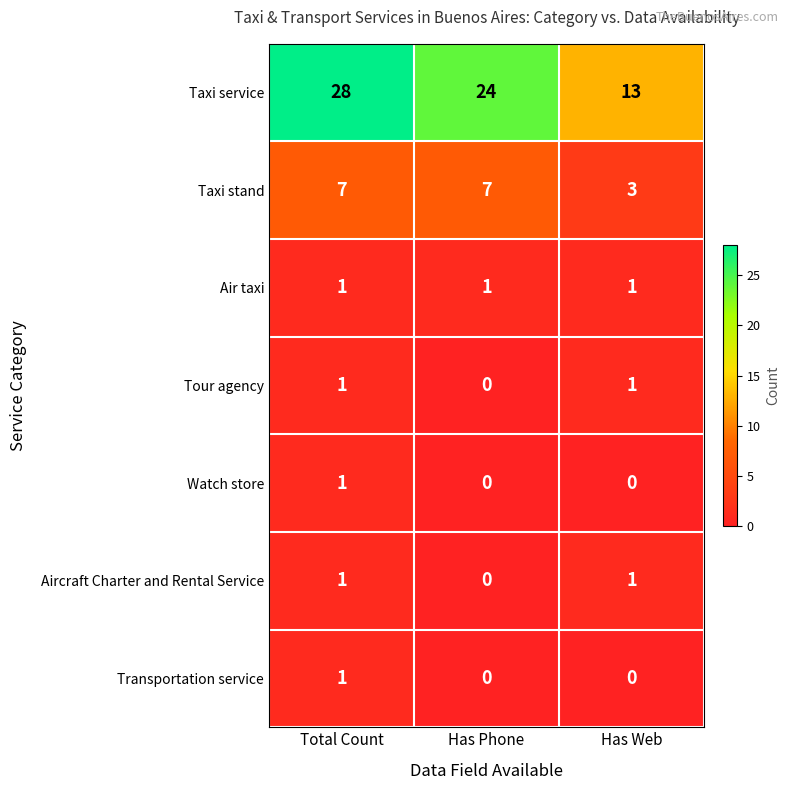

Where does the Taxi service series first go above 24?

Total Count